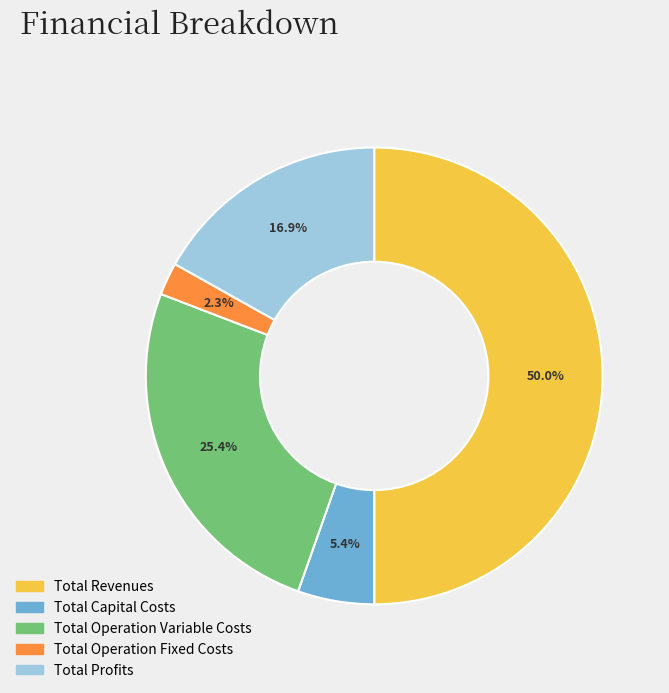

True or false: Total Capital Costs accounts for 19% of the total.

False